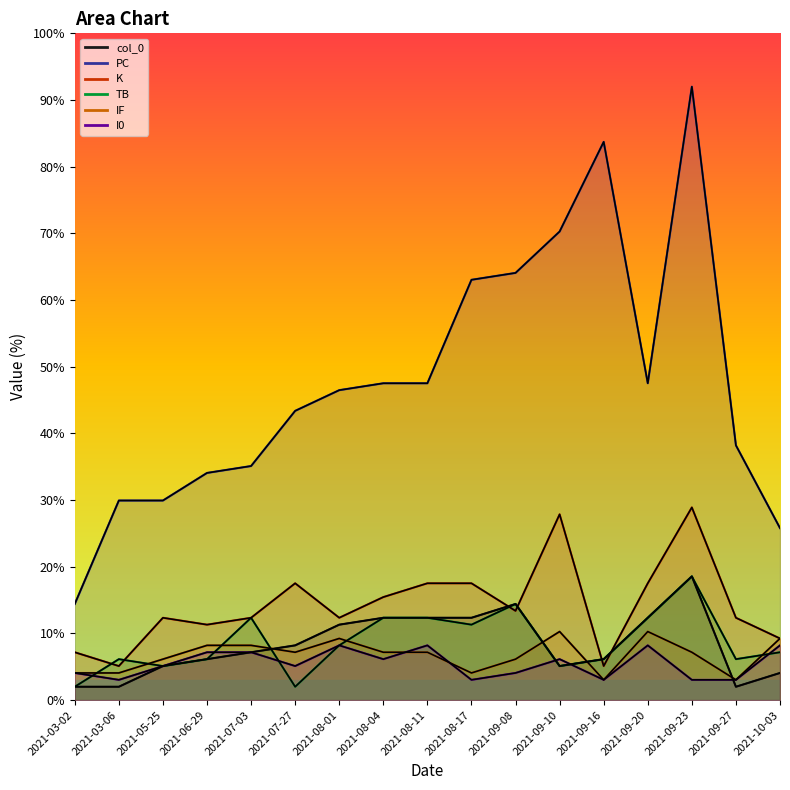

How many categories are shown in the chart?

17